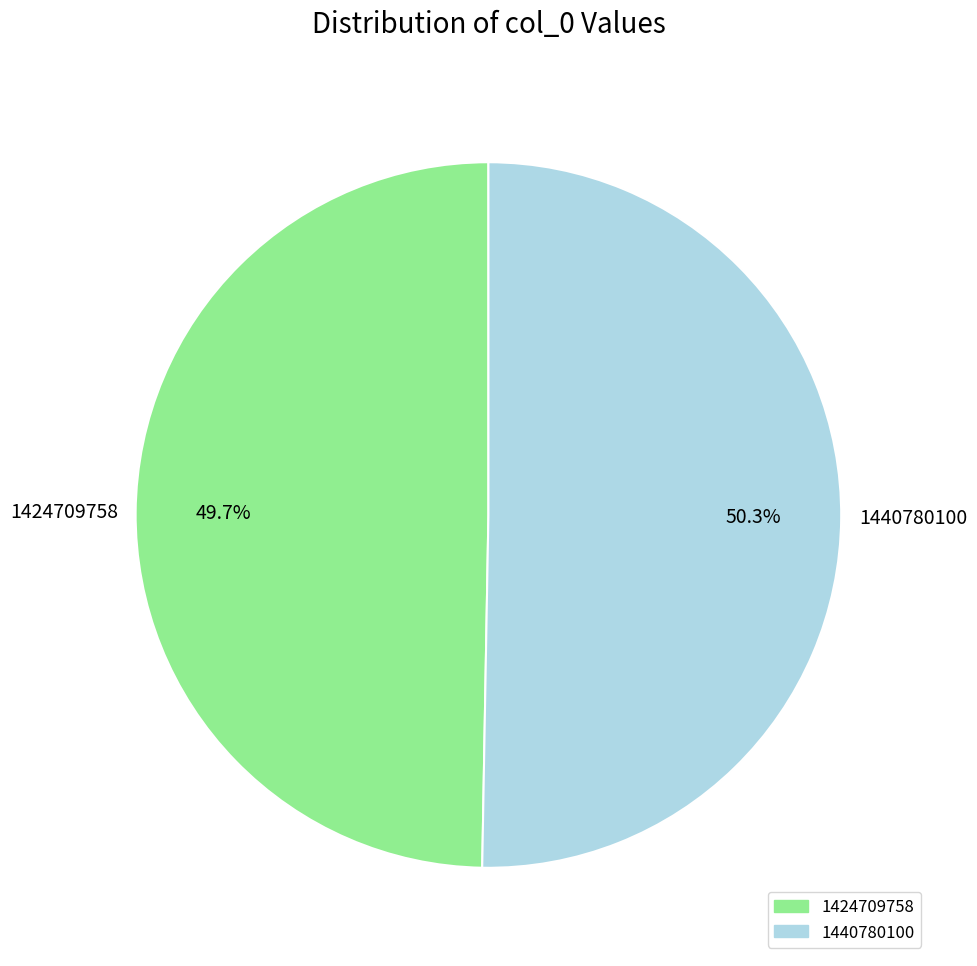

Combined, what portion of the pie is 1440780100 and 1424709758?

100.0%